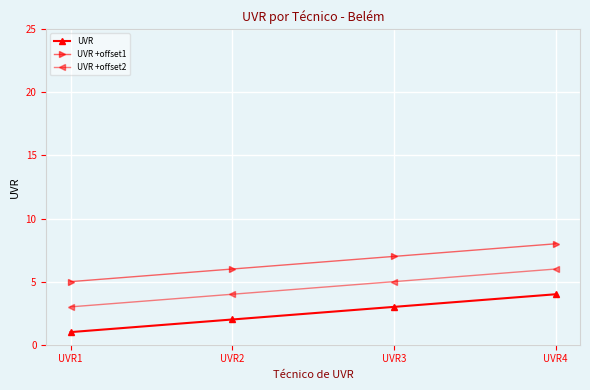

What is the sum of all UVR +offset1 values?

26